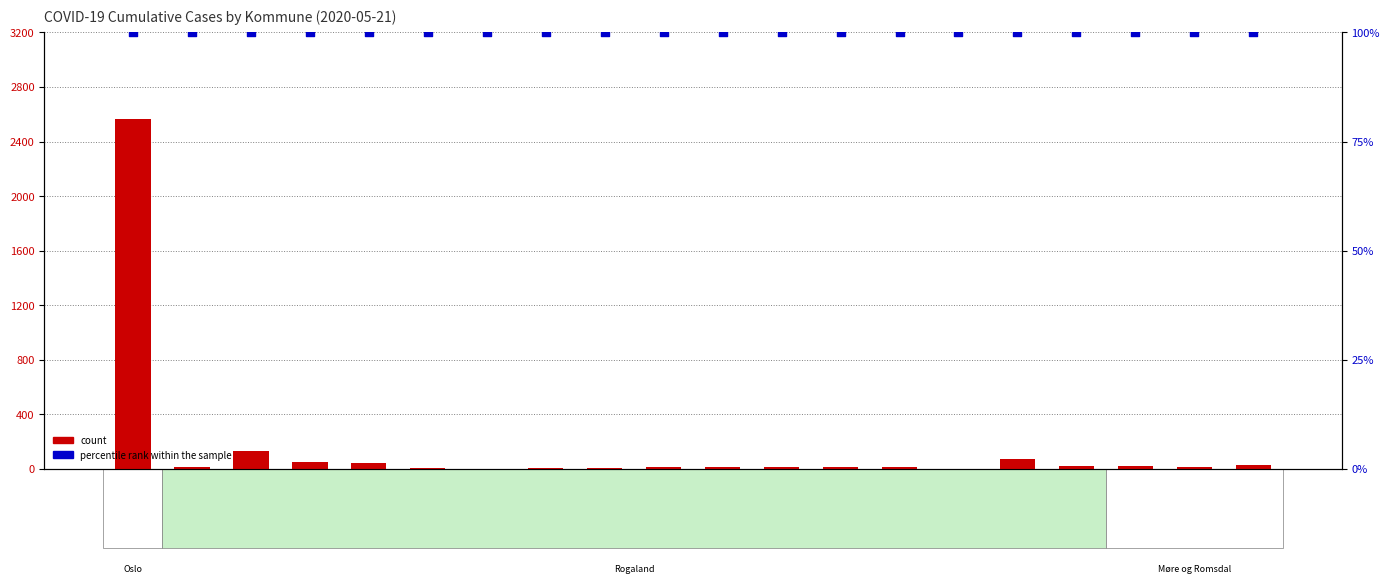

At which category is the sum across all series the highest?

Oslo